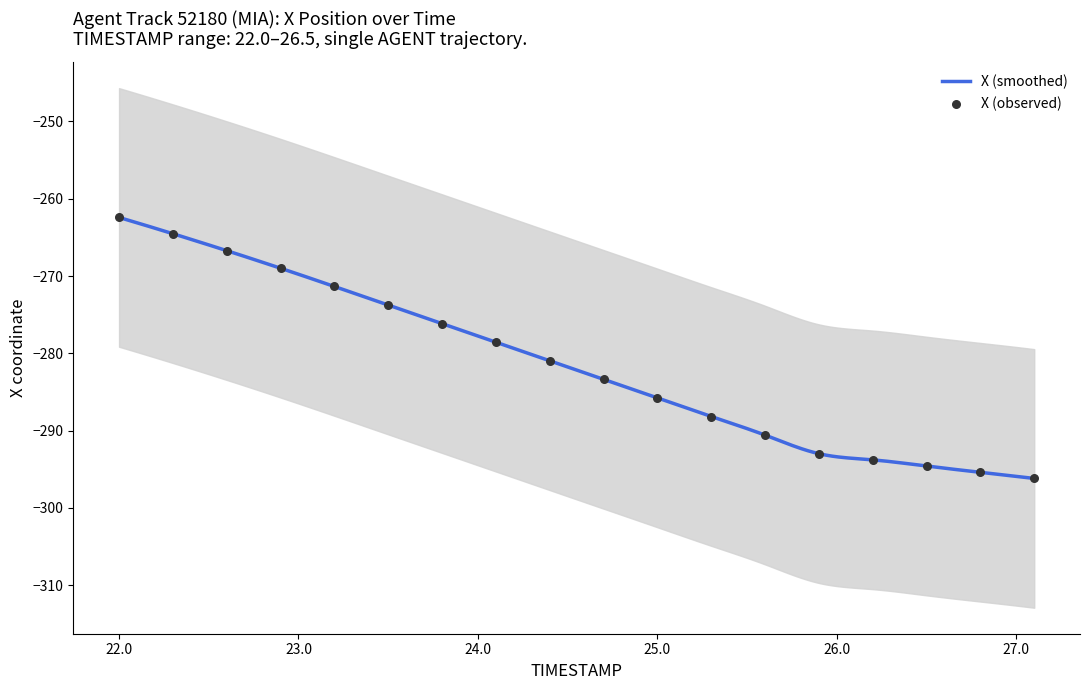

Which has a higher value, 24.7 or 23.8?

23.8